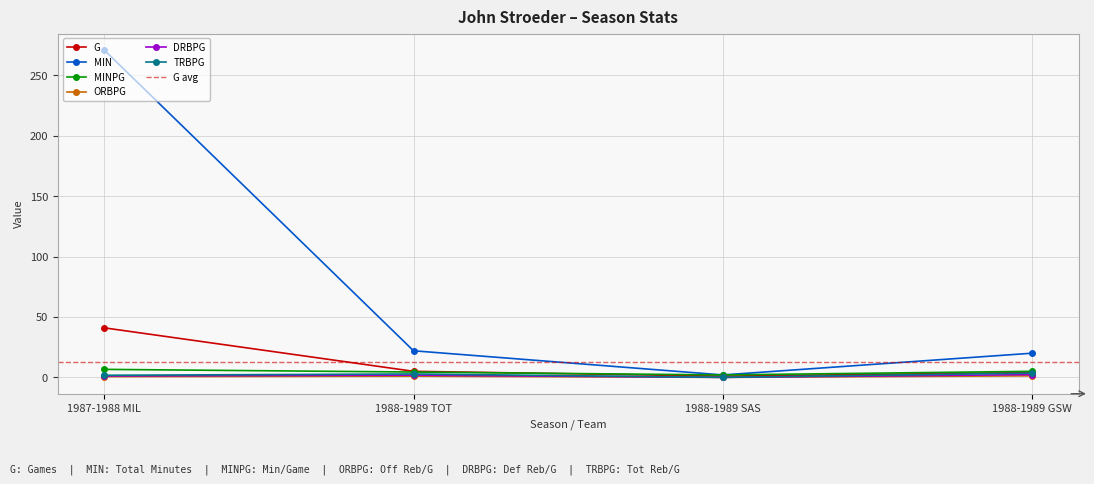

What is the difference between the highest and lowest values at 1988-1989 TOT?

21.0